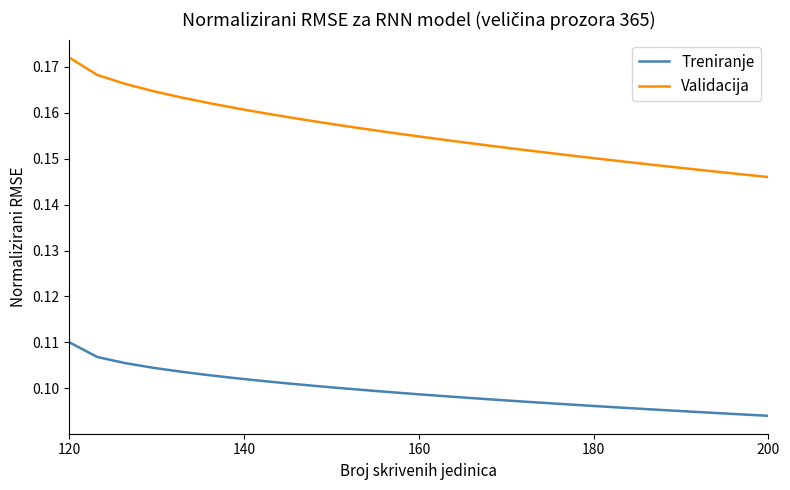

Which series has the largest total across all categories?

Validacija